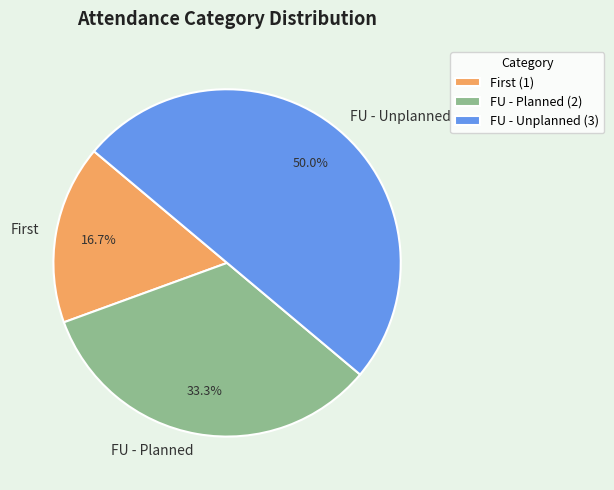

Combined, do FU - Planned and FU - Unplanned account for over 50%?

Yes